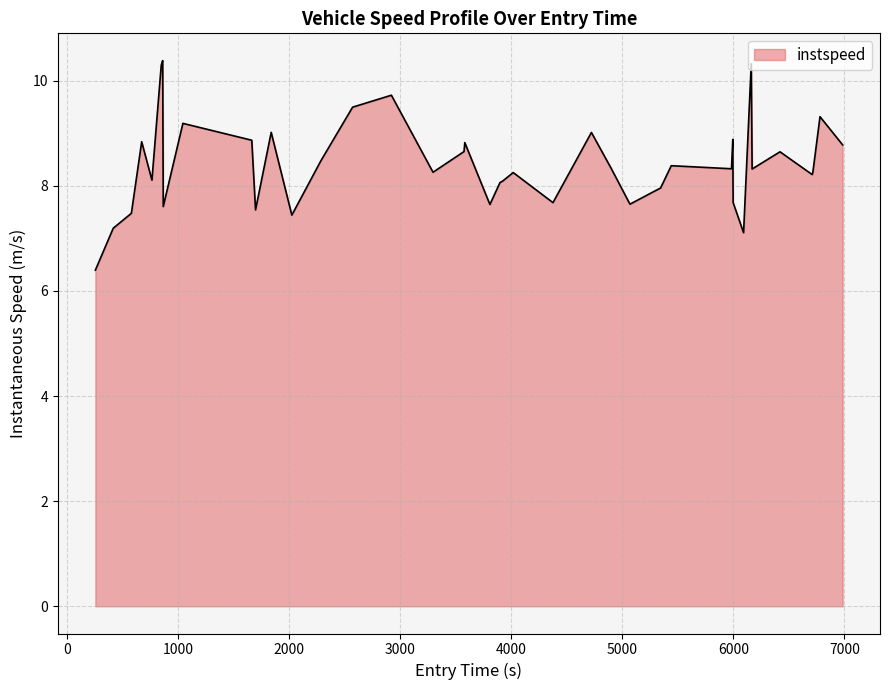

What is the sum of all values?

336.7